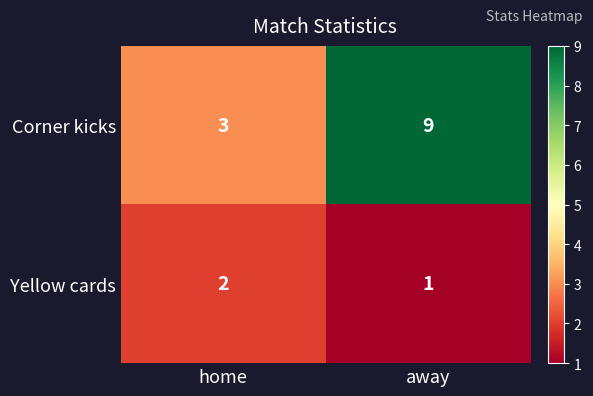

Which category has the lowest value in the Yellow cards series?

away